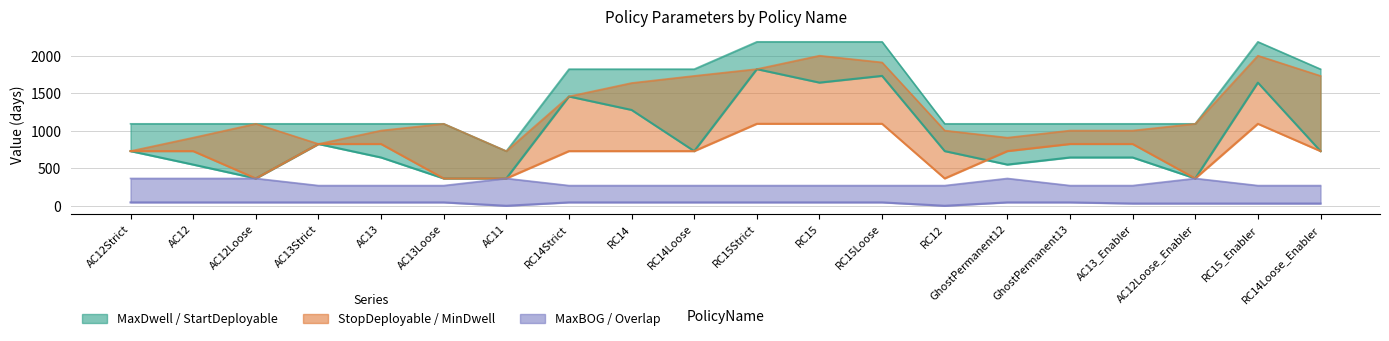

What is the maximum value for MaxDwell?

2190